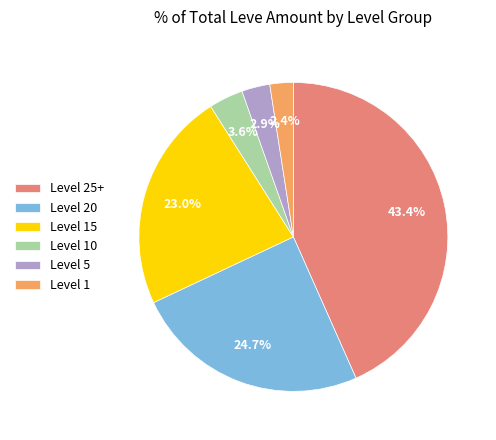

What is the ratio of the value at Level 10 to the value at Level 5?

1.2